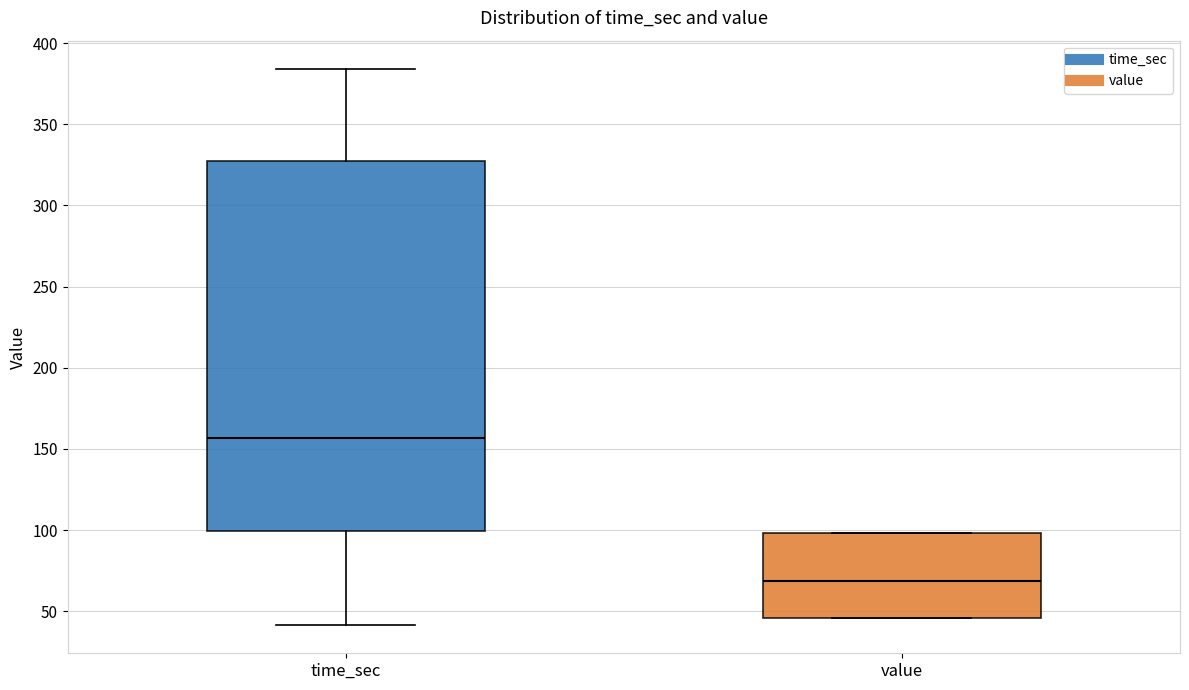

Reading left to right, read every box against the y-axis: the position of its median line, the range the box covers, and the ends of its whiskers. The values are not printed on the chart, so give them approximately, as read against the axis.

time_sec: median 155, box 100 to 325, whiskers 40 to 385
value: median 70, box 45 to 100, whiskers 45 to 100